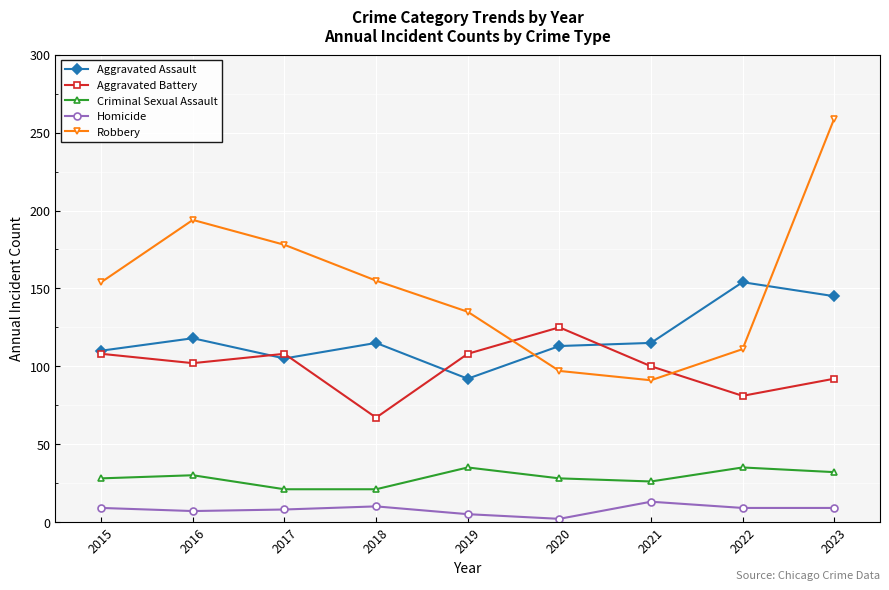

True or false: Robbery has a value of 79 at 2016.

False